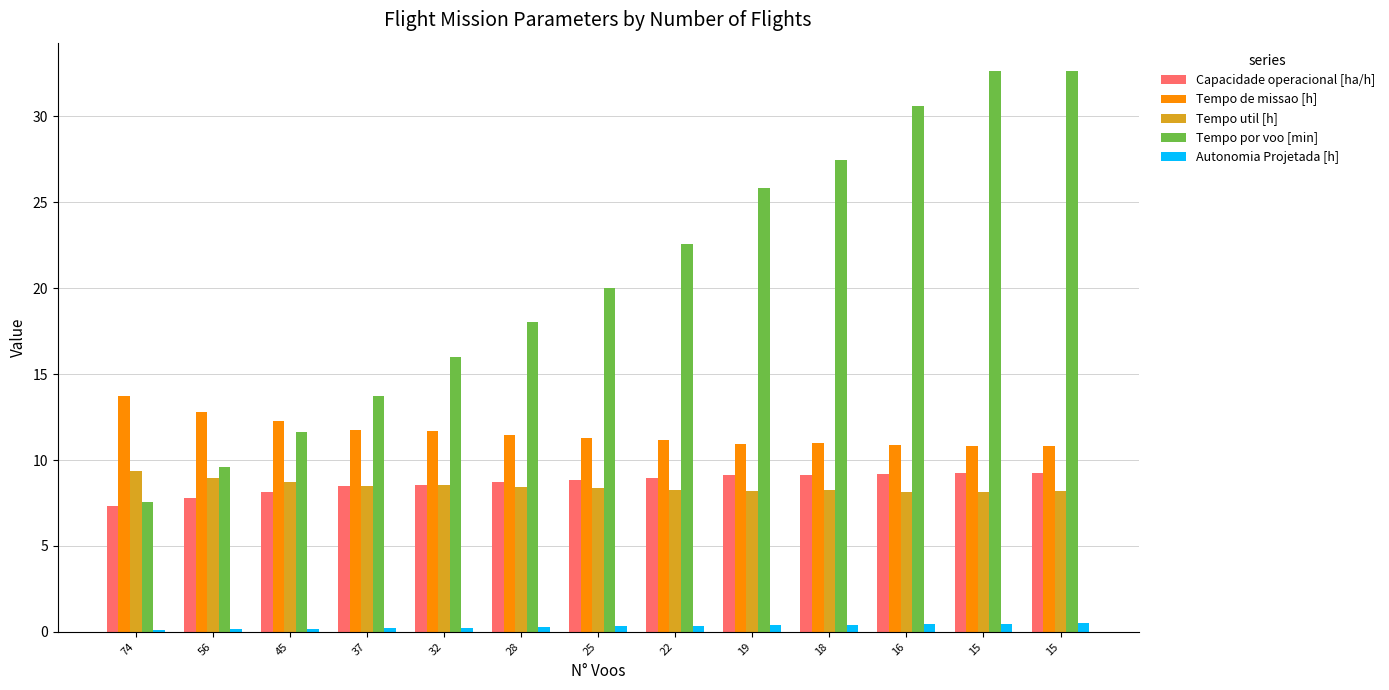

Are the bars horizontal?

No